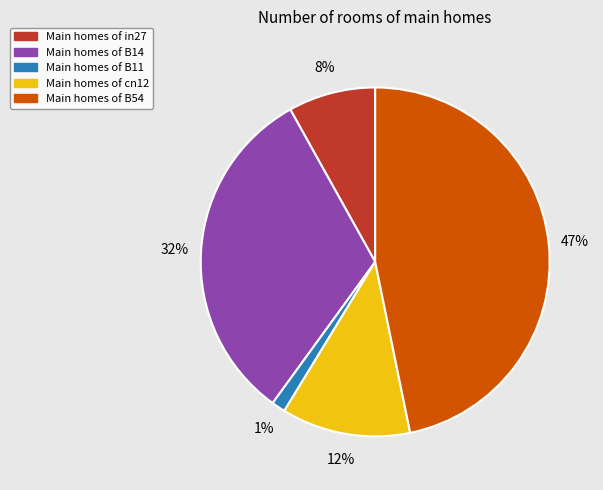

To the nearest percent, what is the difference between the largest and smallest slice percentages?

46%